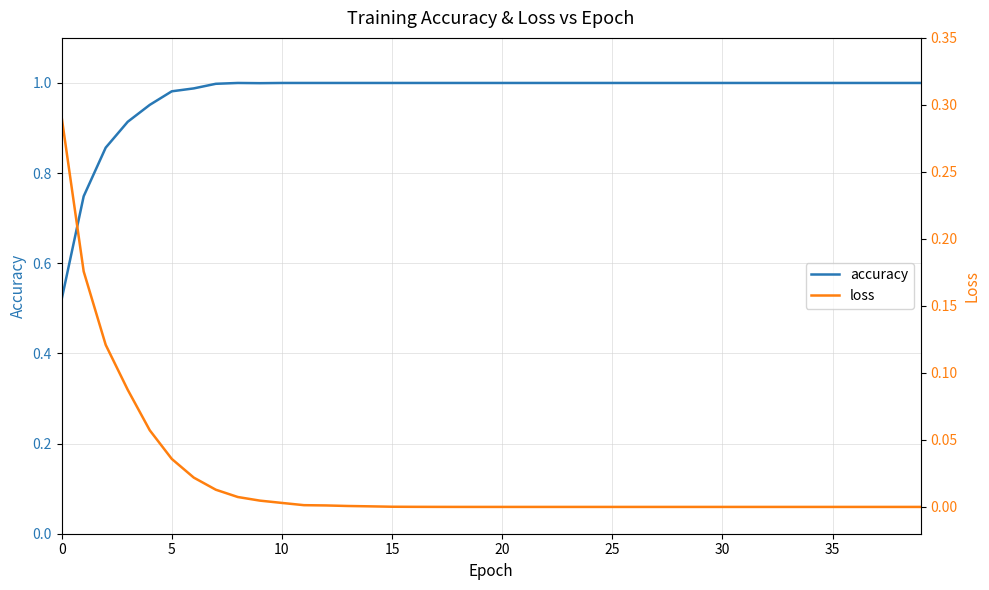

Which series has the widest spread of values?

accuracy